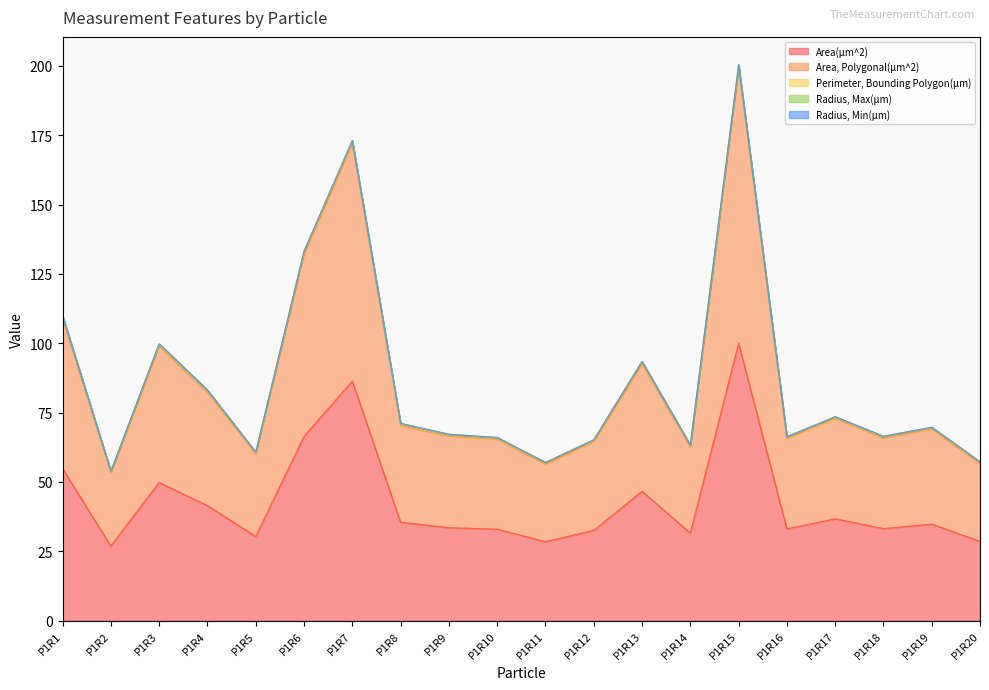

True or false: Area, Polygonal(µm^2) has a value of 84.7 at P1R2.

False